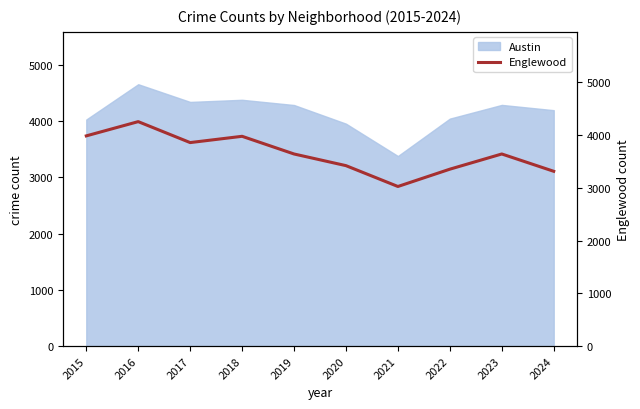

Approximately how many times larger is the value at 2020 compared to 2018?

0.9